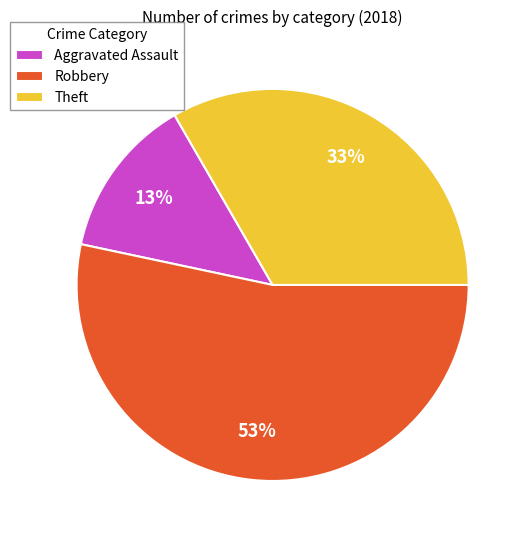

To the nearest percent, what percentage of the pie is Theft?

33%